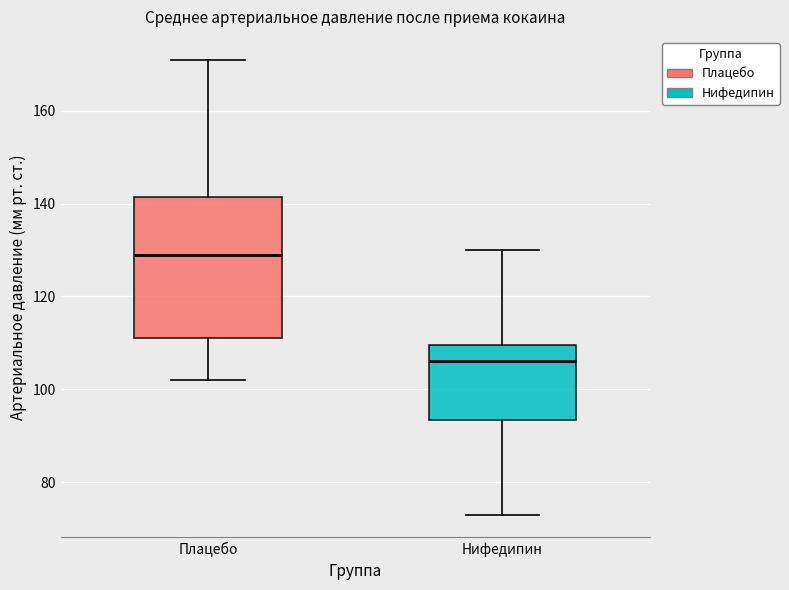

Reading left to right, transcribe this box plot: for each box, give where its median line is, the range the box spans, and where its two whiskers end, as read against the y-axis. The values are not printed on the chart, so give them approximately, as read against the axis.

Плацебо: median 130, box 112 to 142, whiskers 102 to 172
Нифедипин: median 106, box 94 to 110, whiskers 74 to 130